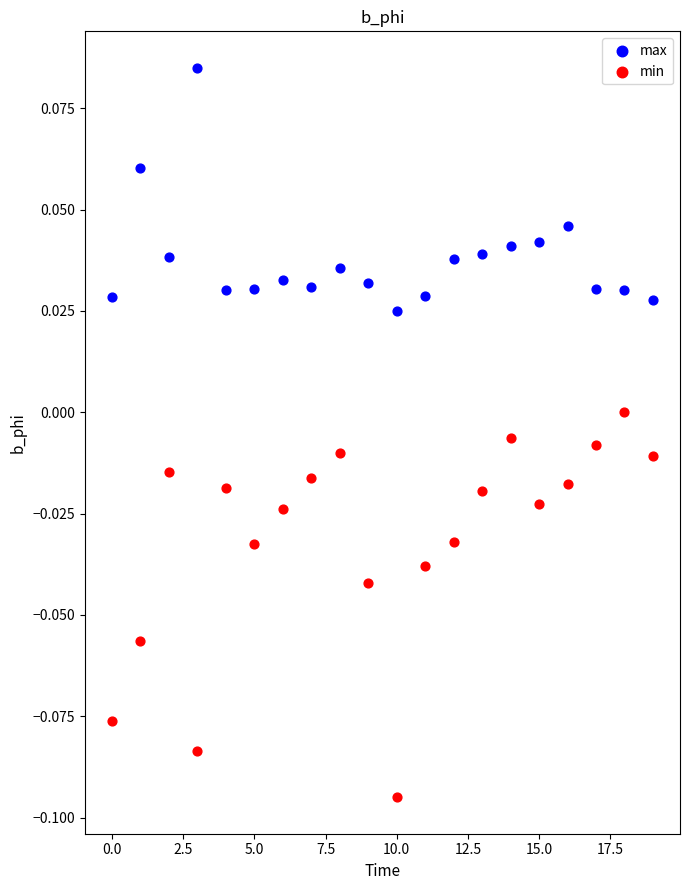

Which series has the largest Y range (max minus min)?

min